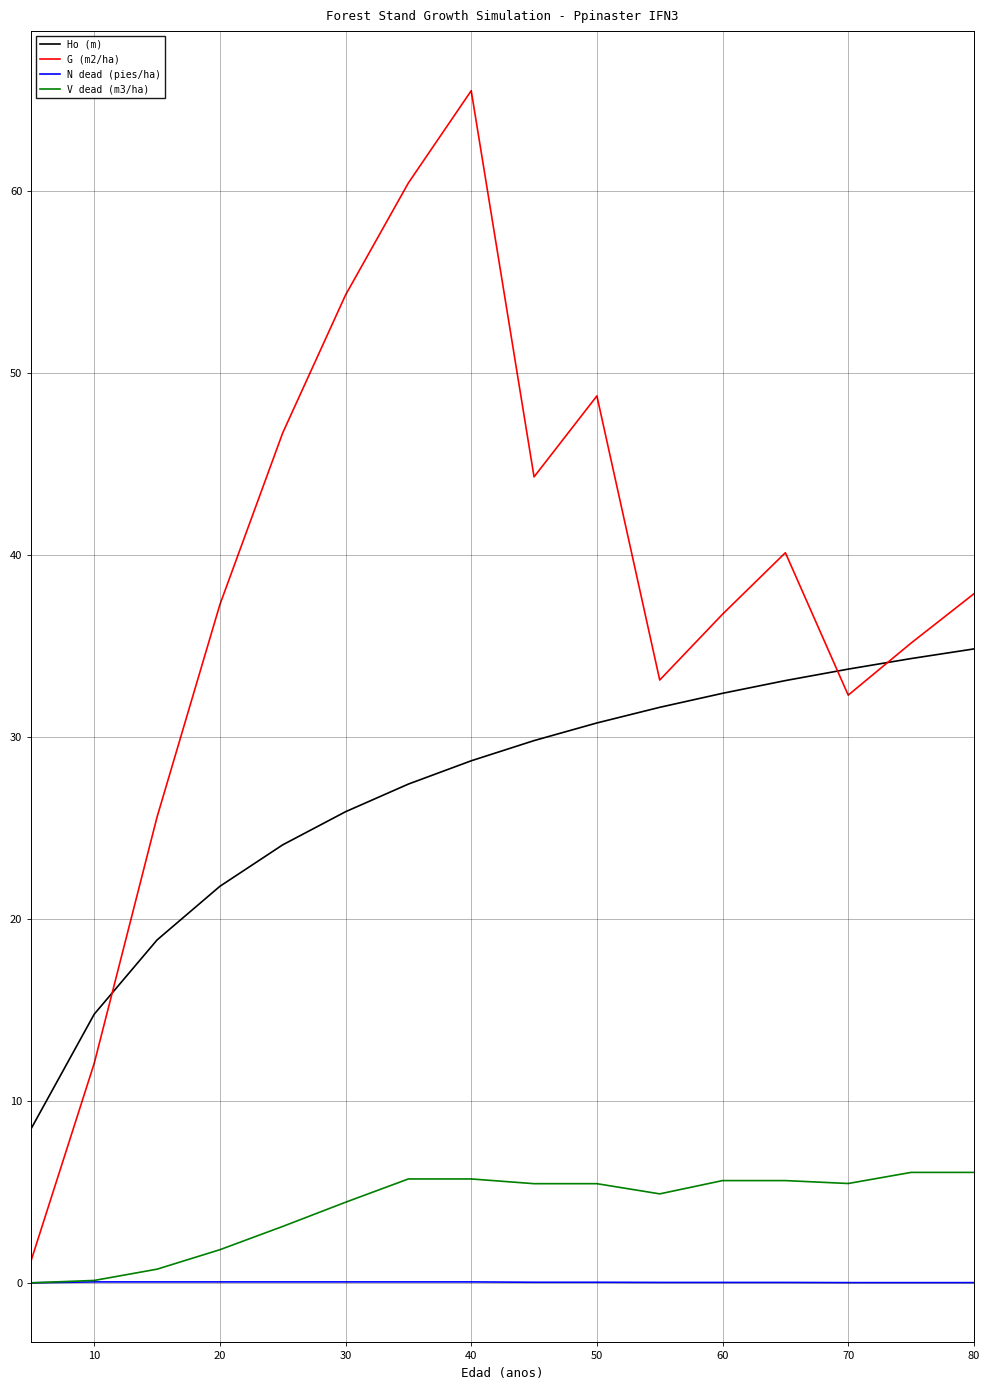

True or false: Ho (m) and V dead (m3/ha) cross at least once.

False